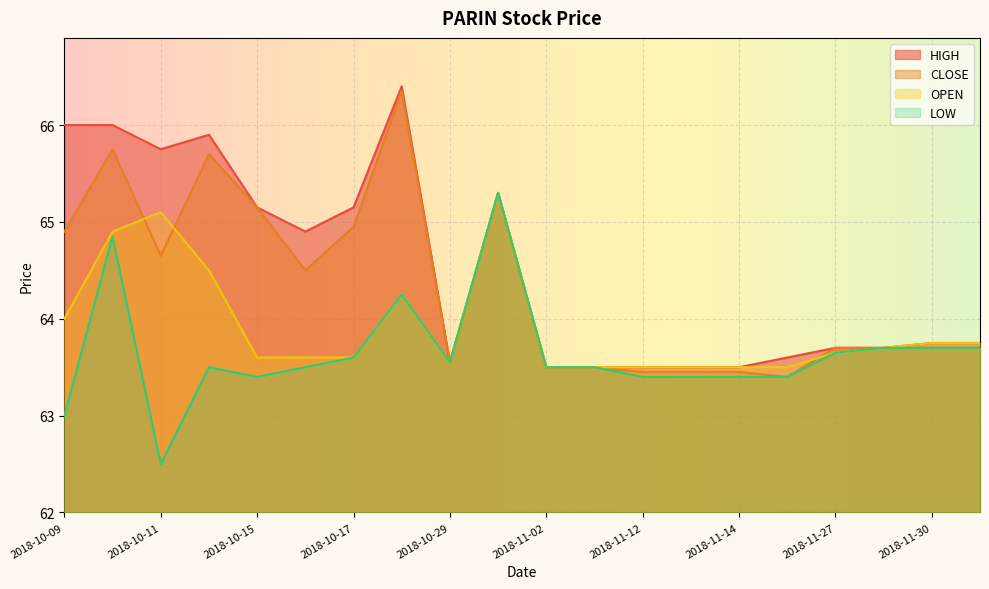

Which category has the lowest value in the LOW series?

2018-10-11